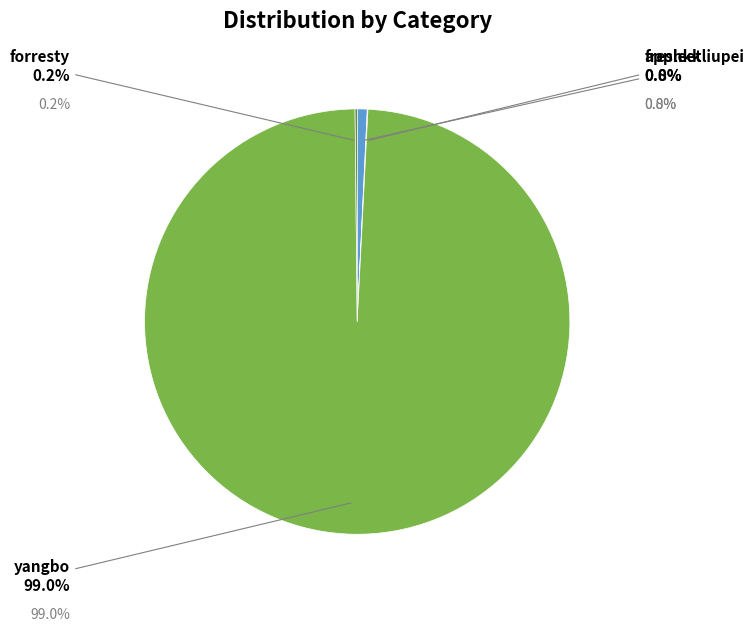

To the nearest percent, what is the difference between the largest and smallest slice percentages?

99%